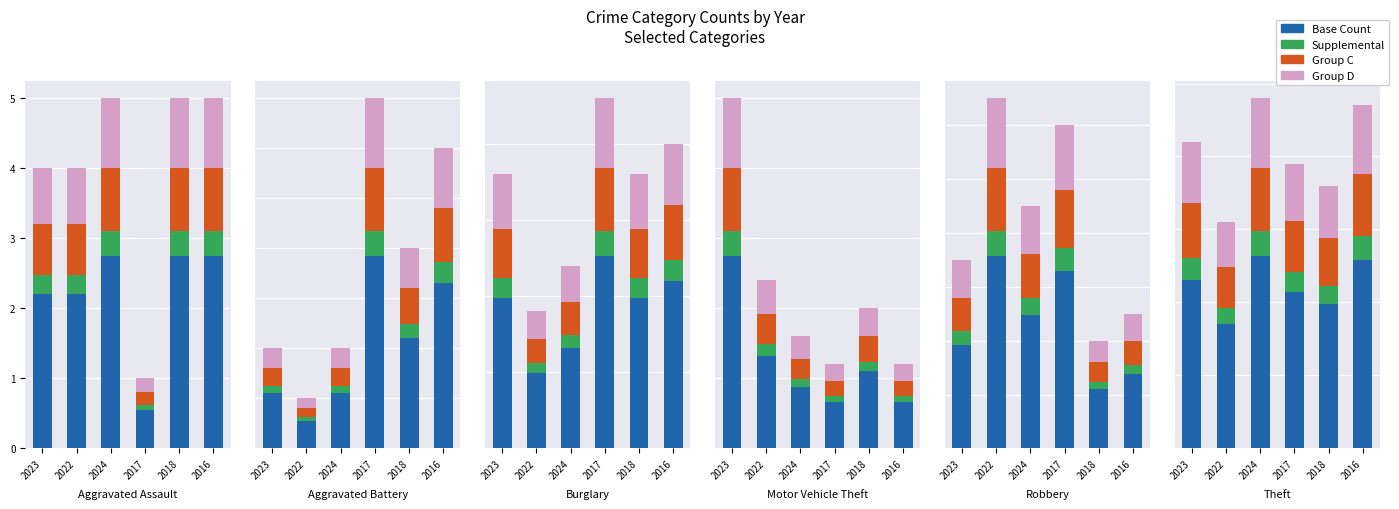

How many groups of bars are there?

6